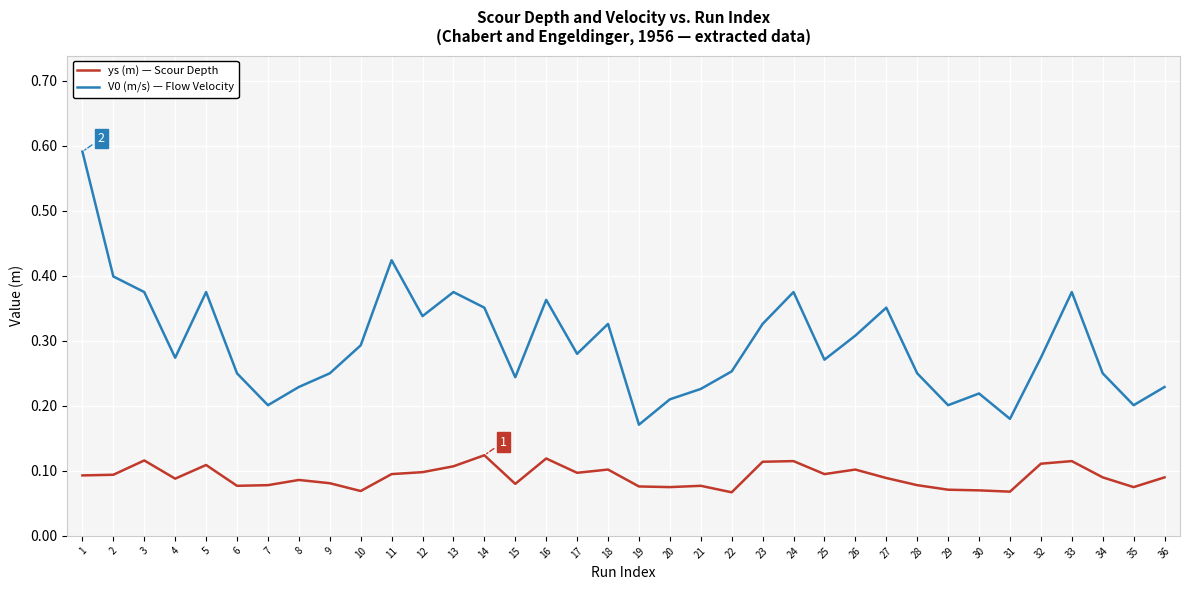

Which series has the widest spread of values?

V0 (m/s) — Flow Velocity